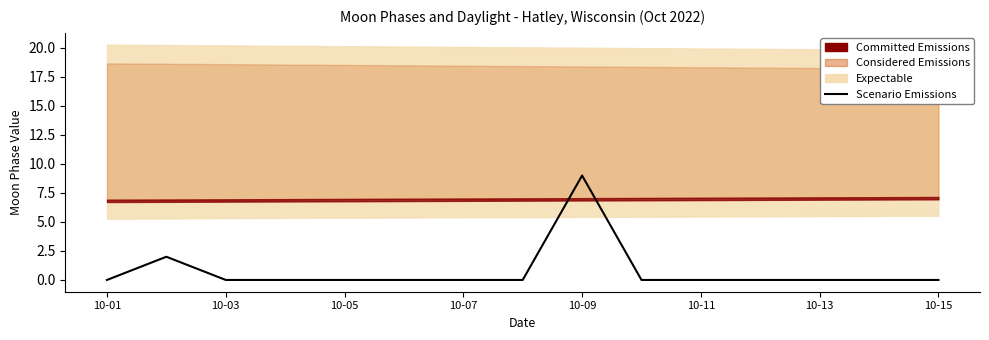

Does the chart have visible grid lines?

No